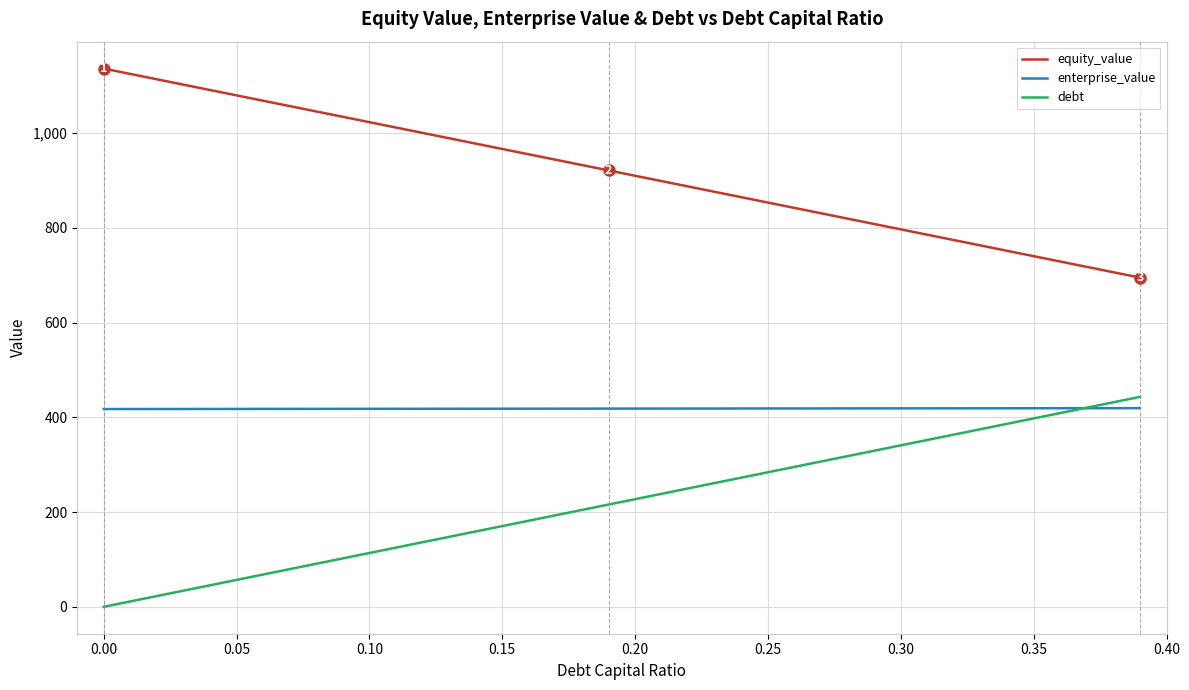

What is the minimum value for enterprise_value?

417.5